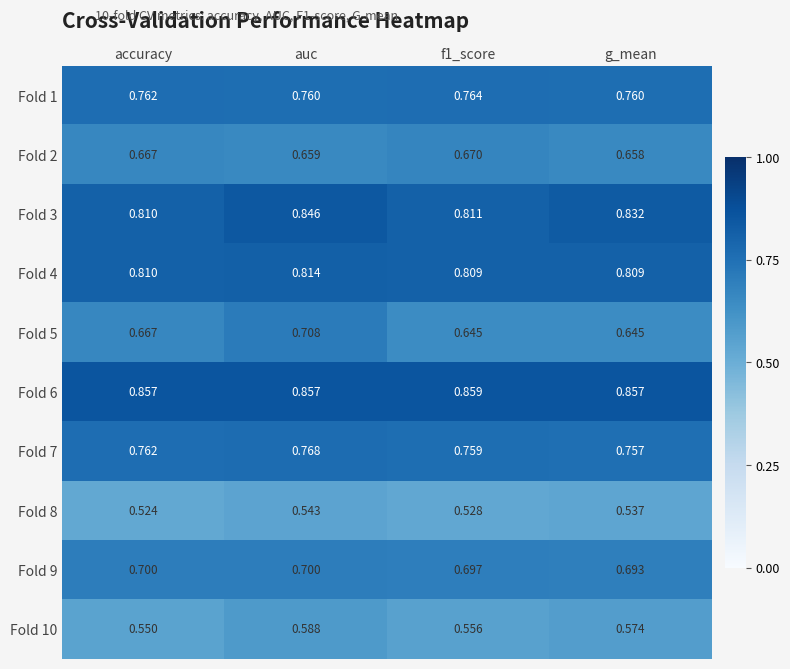

What is the difference between the highest and lowest values at g_mean?

0.3